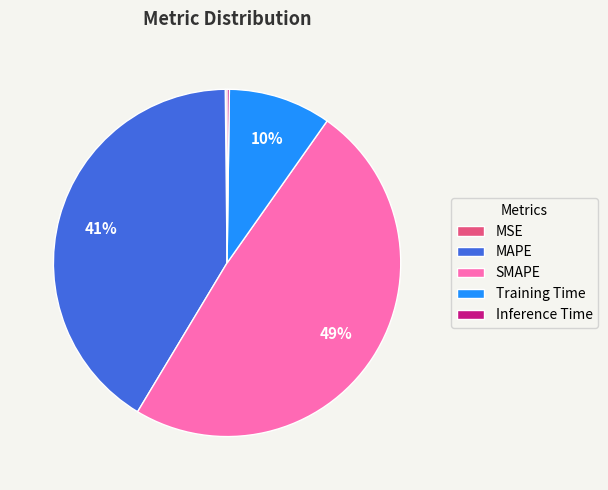

Is there a majority slice in this chart?

No